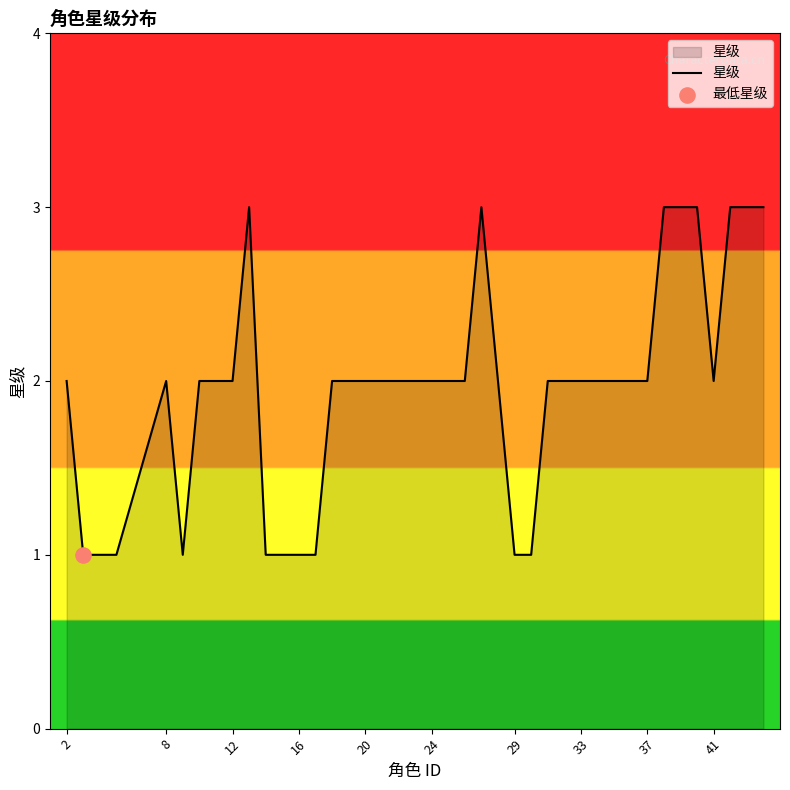

What is the maximum value shown in the chart?

3